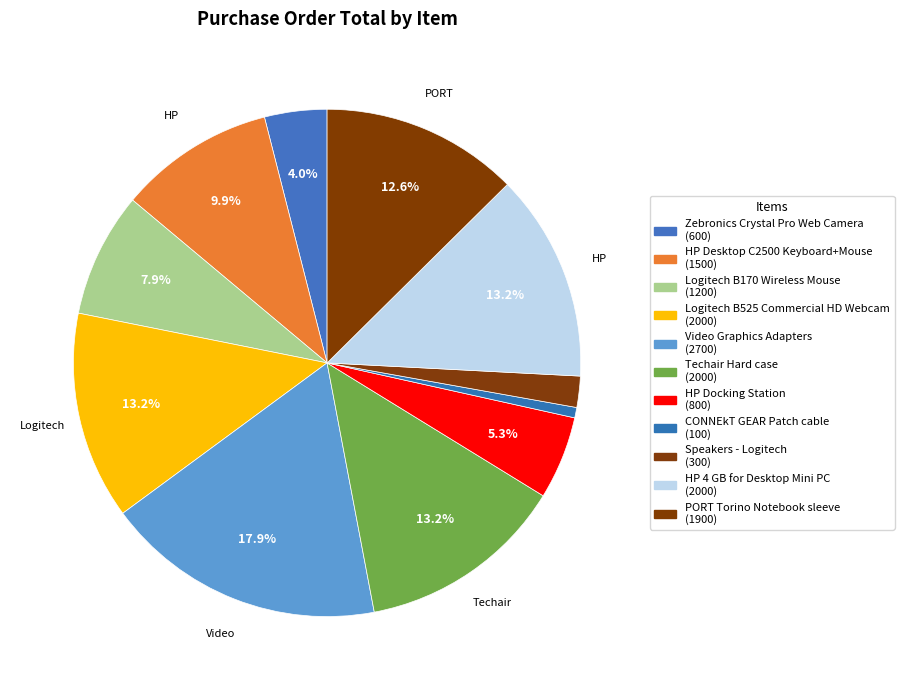

True or false: Logitech B525 Commercial HD Webcam accounts for 1% of the total.

False